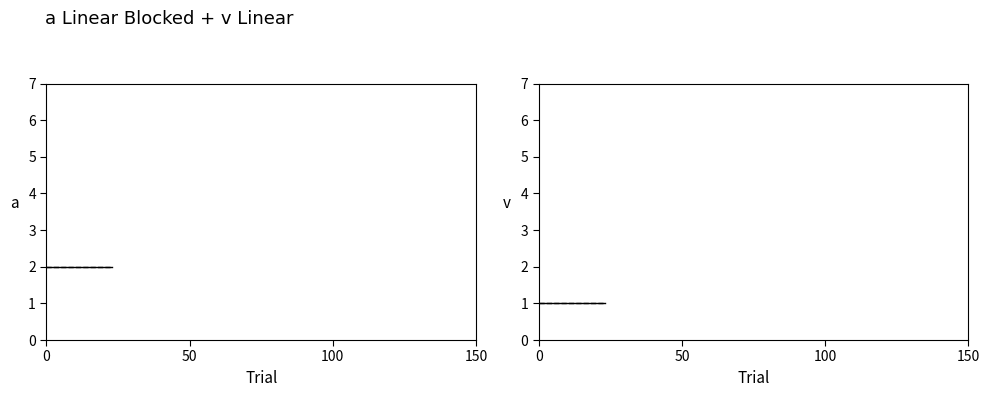

Is this an area chart (filled region under the line)?

No